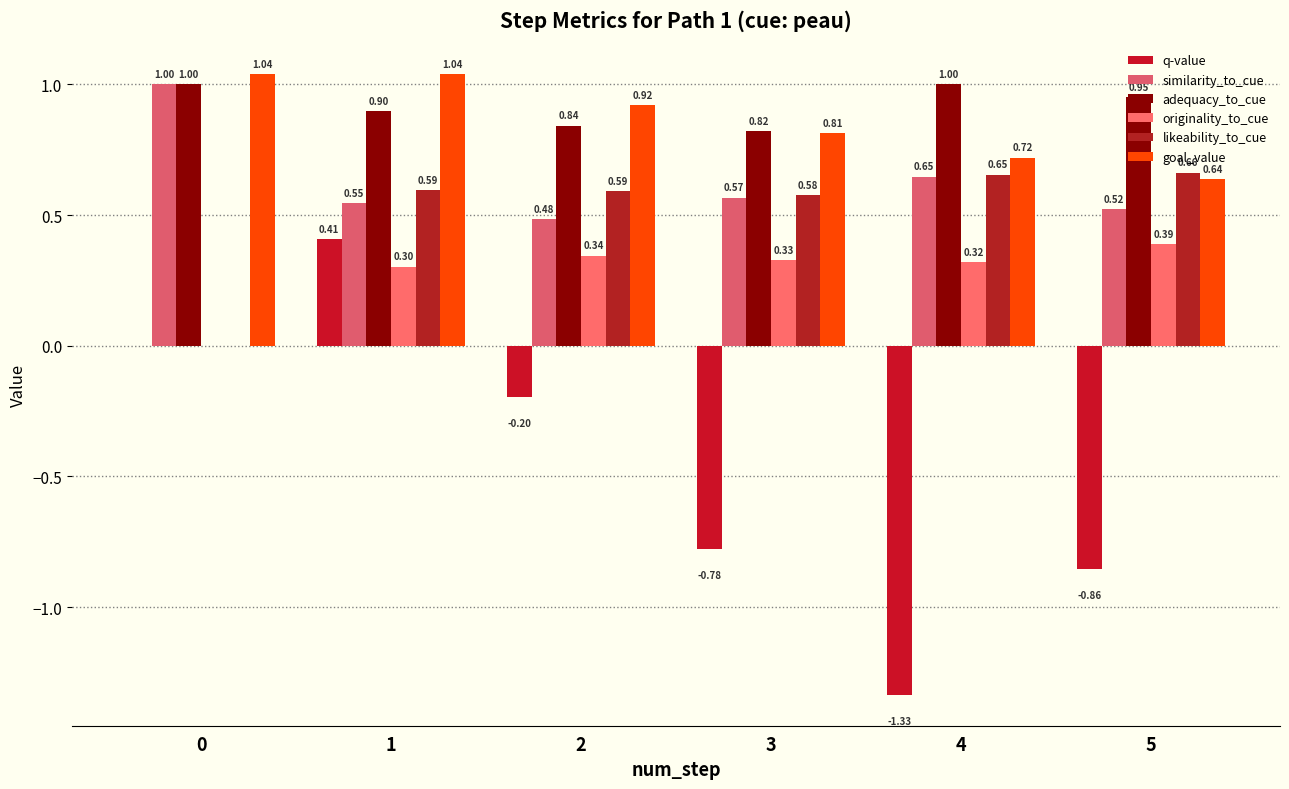

What are all the series names shown in the legend?

q-value, similarity_to_cue, adequacy_to_cue, originality_to_cue, likeability_to_cue, goal_value